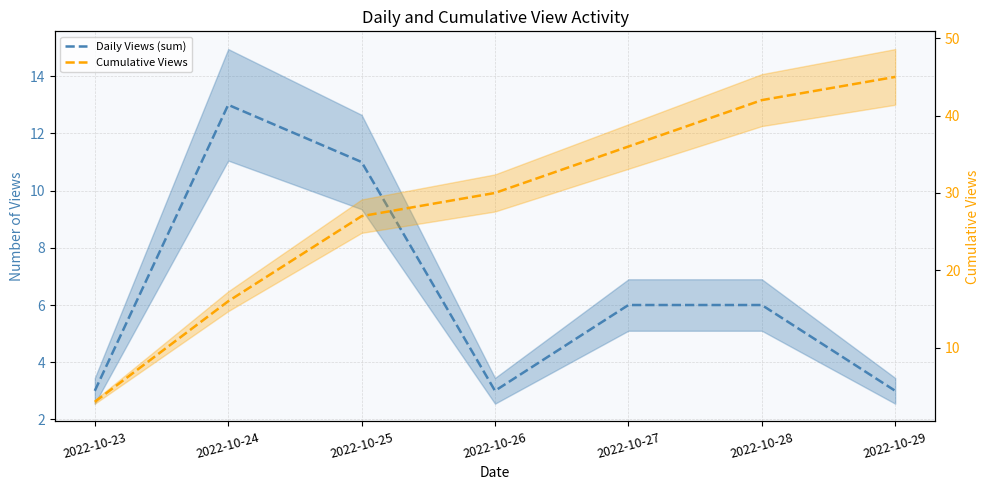

Which series has the largest total across all categories?

Cumulative Views